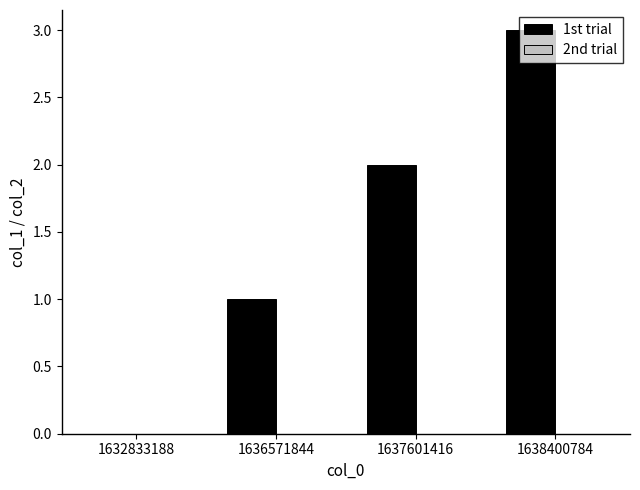

The chart shows a value of 2 at 1637601416. True or false?

True